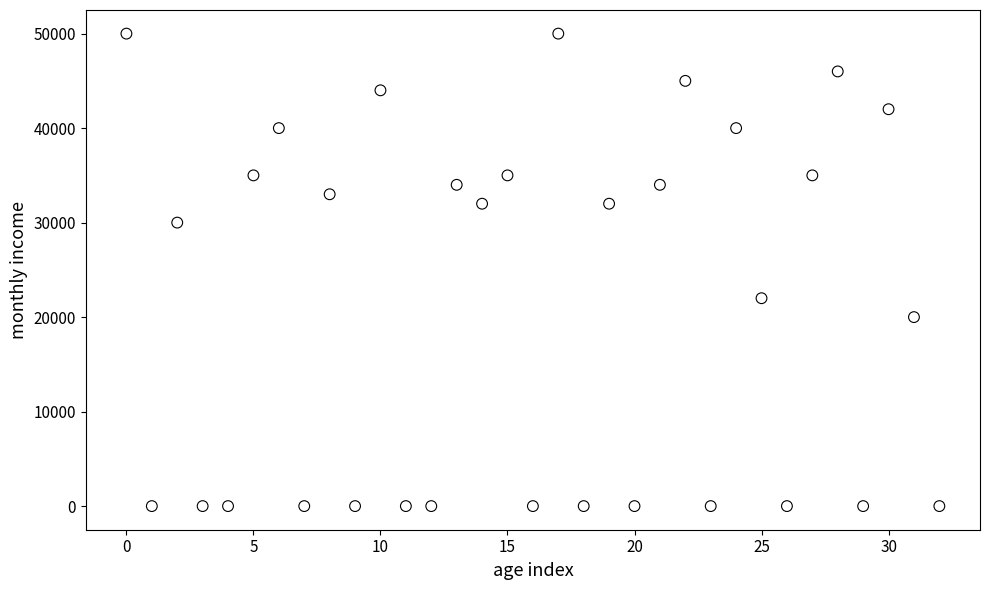

What is the range of Y values (max minus min)?

50000